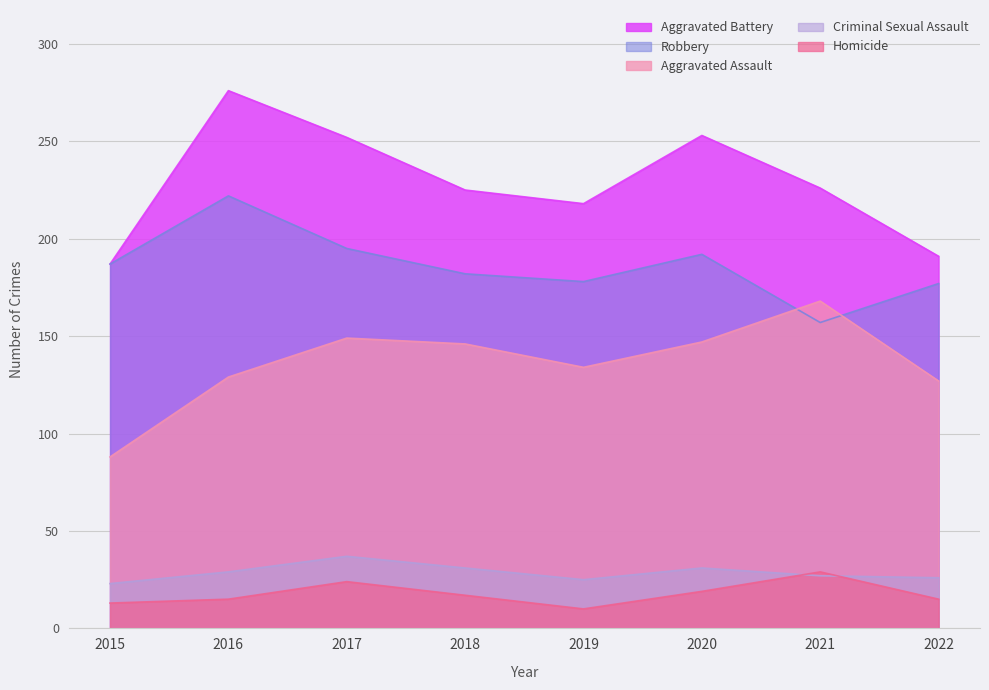

How many interior local valleys does the Criminal Sexual Assault series have?

1